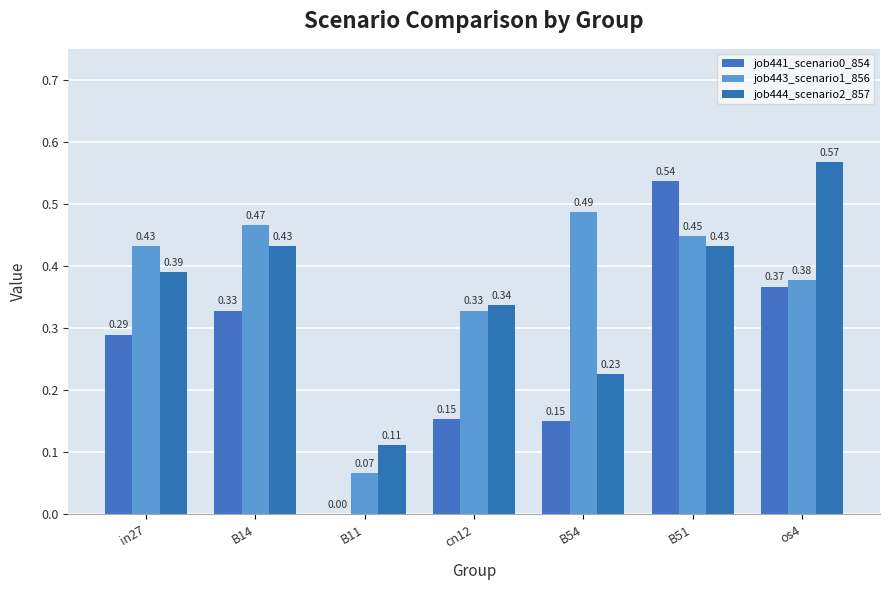

Which series has the largest total across all categories?

job443_scenario1_856